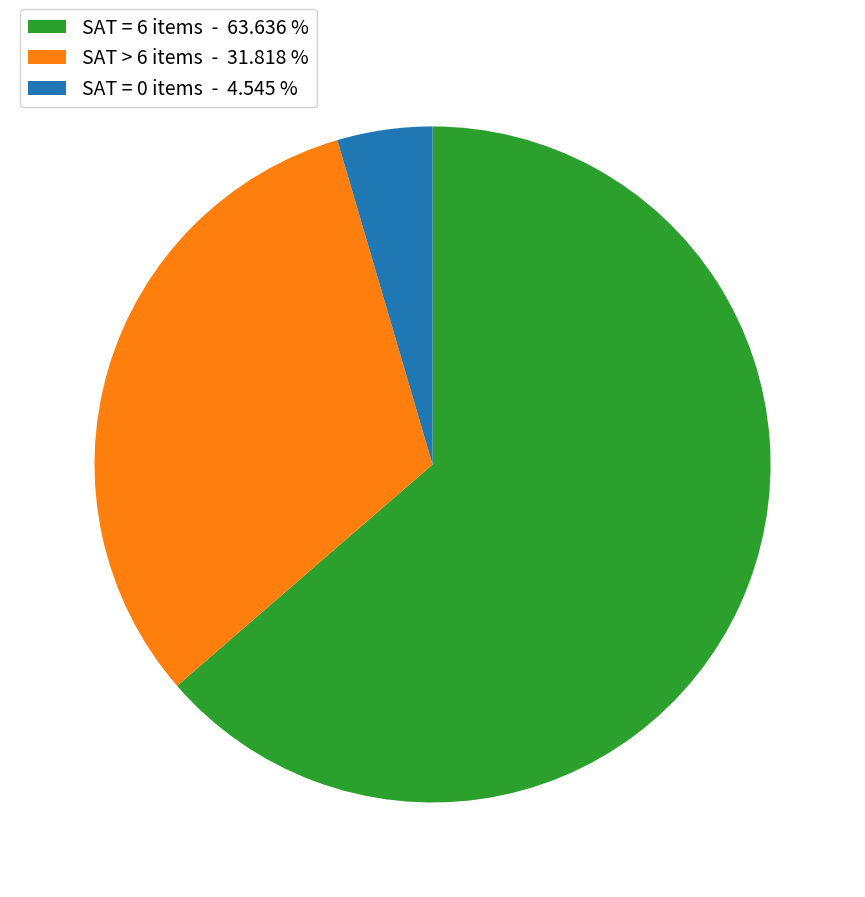

Rank the categories by value from lowest to highest.

SAT = 0 items - 4.545 %, SAT > 6 items - 31.818 %, SAT = 6 items - 63.636 %